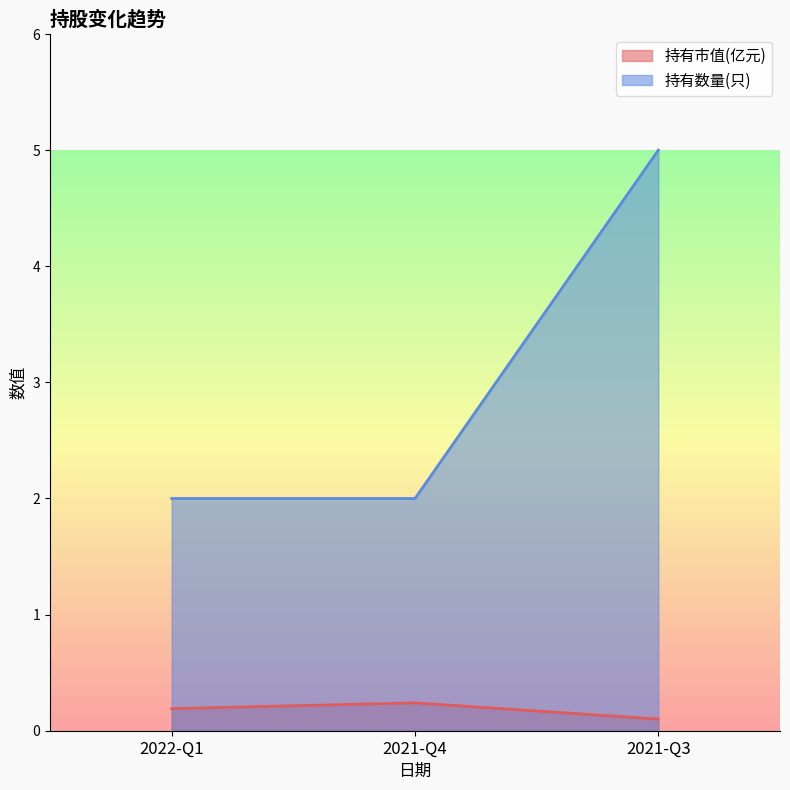

List the series in order of their overall mean, highest first.

持有数量(只), 持有市值(亿元)